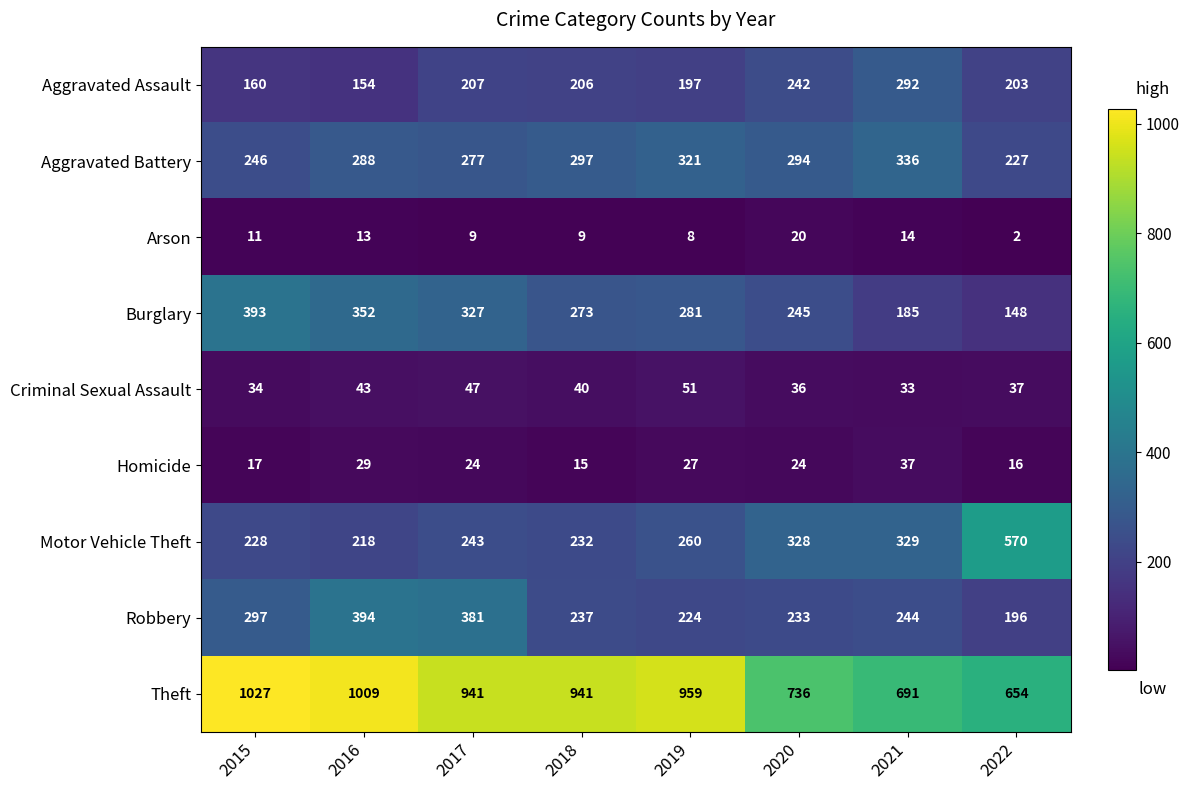

True or false: Theft has a value of 542 at 2019.

False